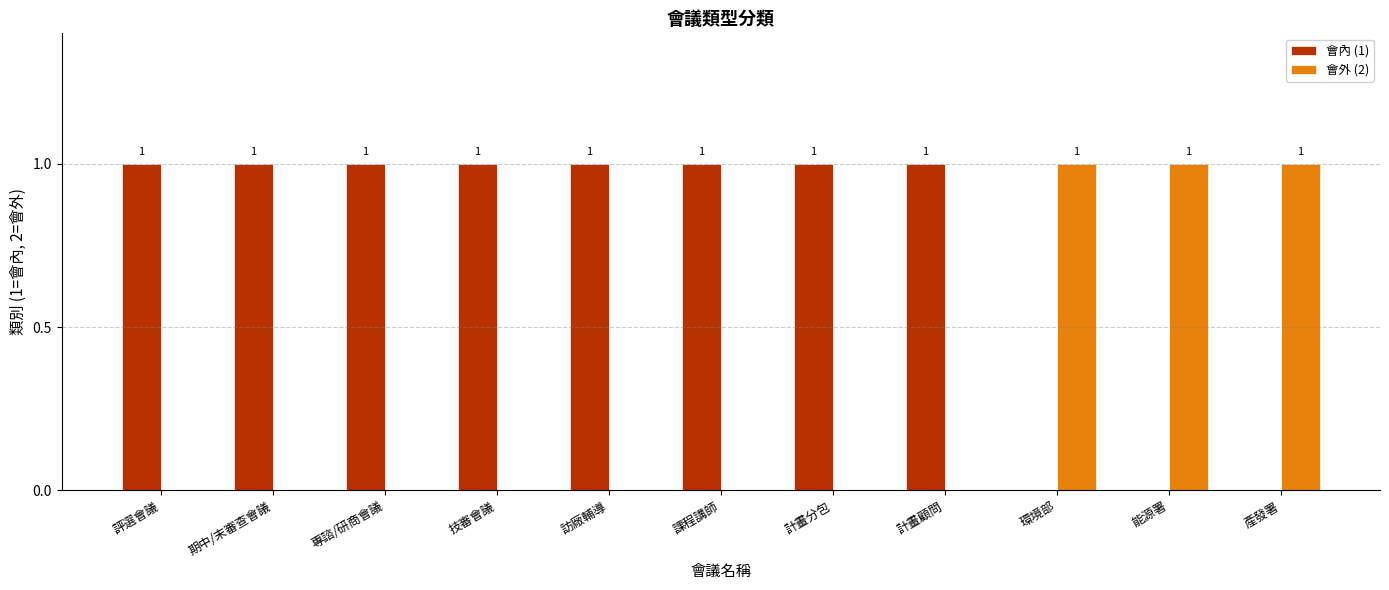

Is the value of 會內 (1) at 專諮/研商會議 greater than the value of 會外 (2) at 期中/末審查會議?

Yes